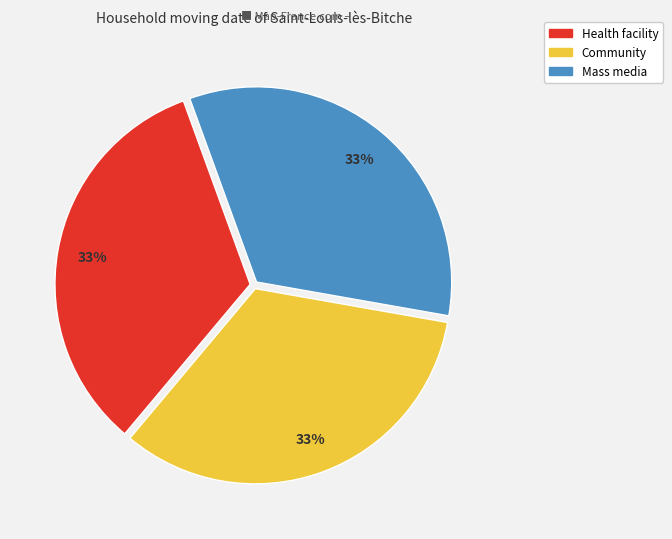

How many segments does this pie chart have?

3